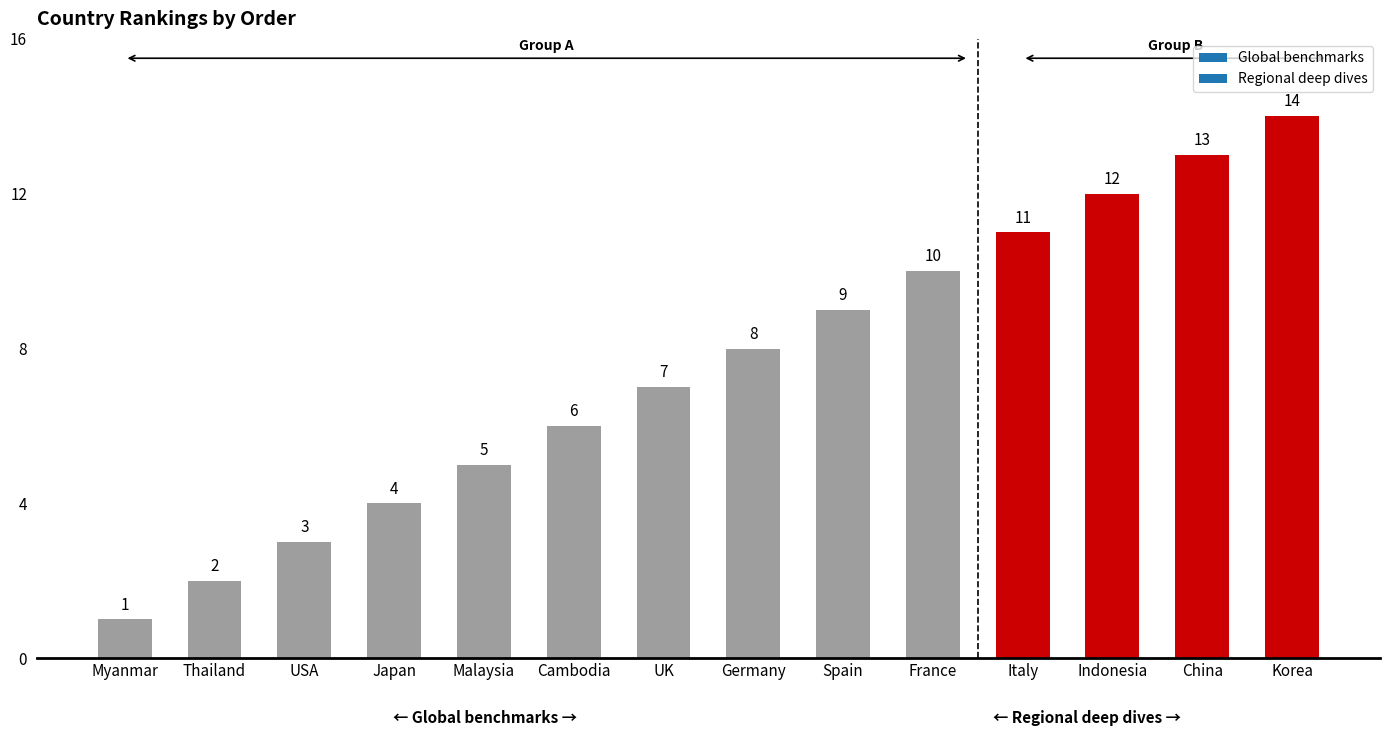

What is the average value?

8